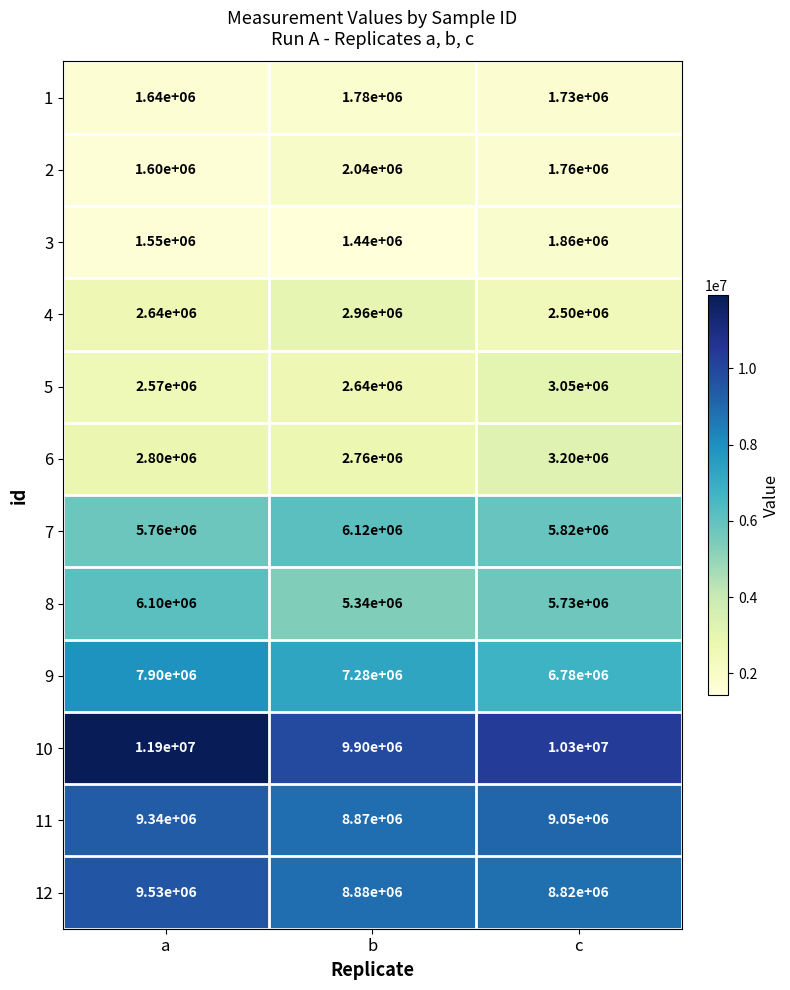

Which series changed the most between a and c?

10